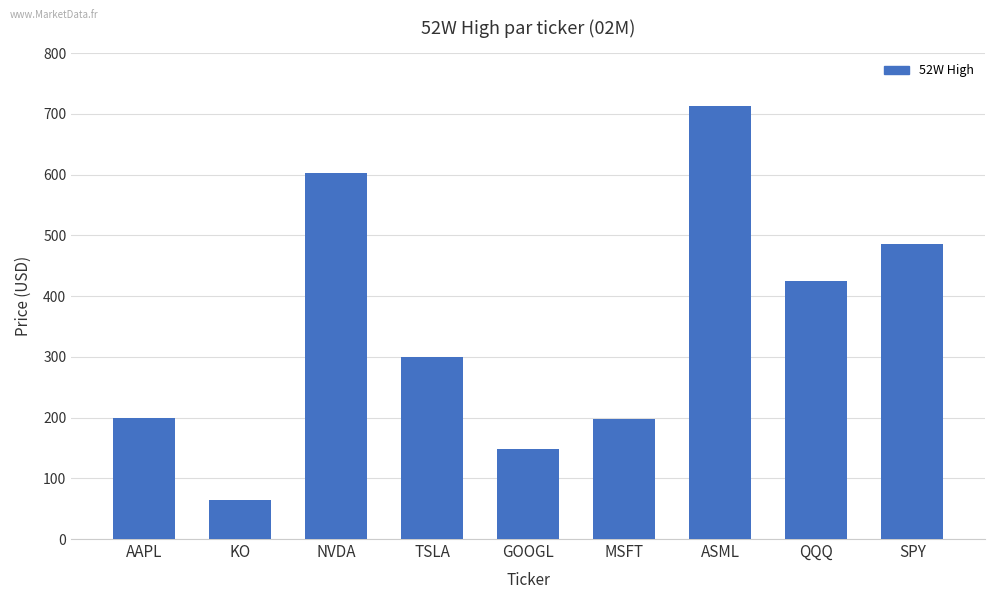

At which category does the chart reach its minimum across all series?

KO